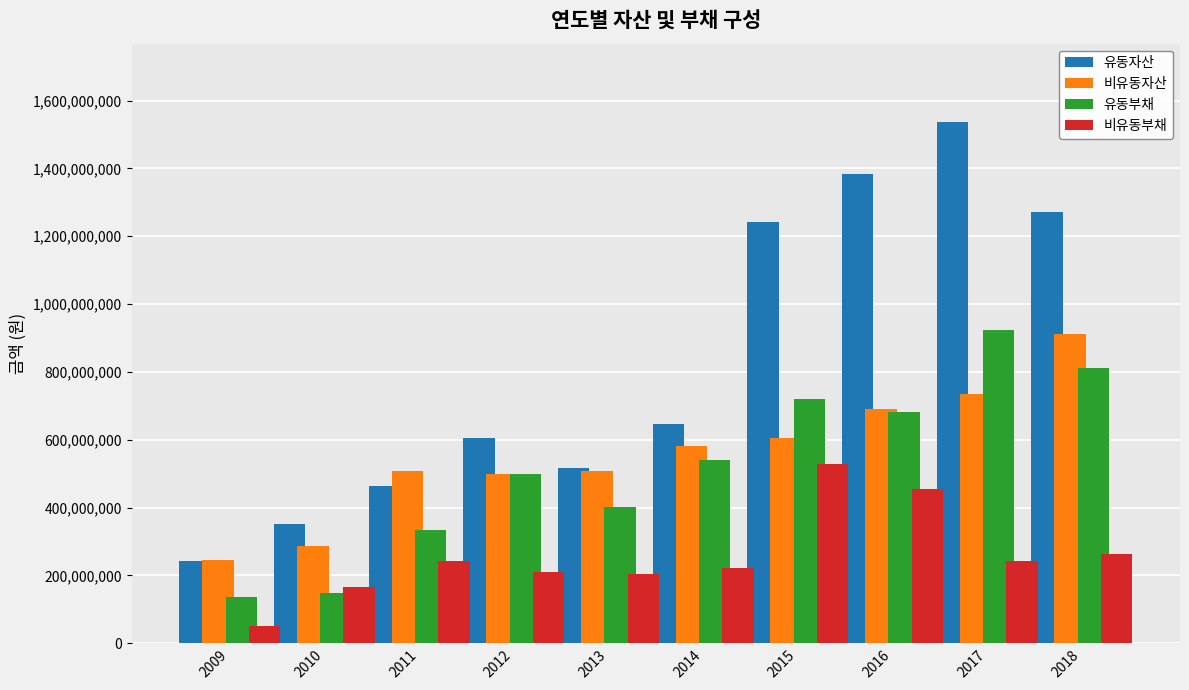

What is the smallest value displayed?

50387772